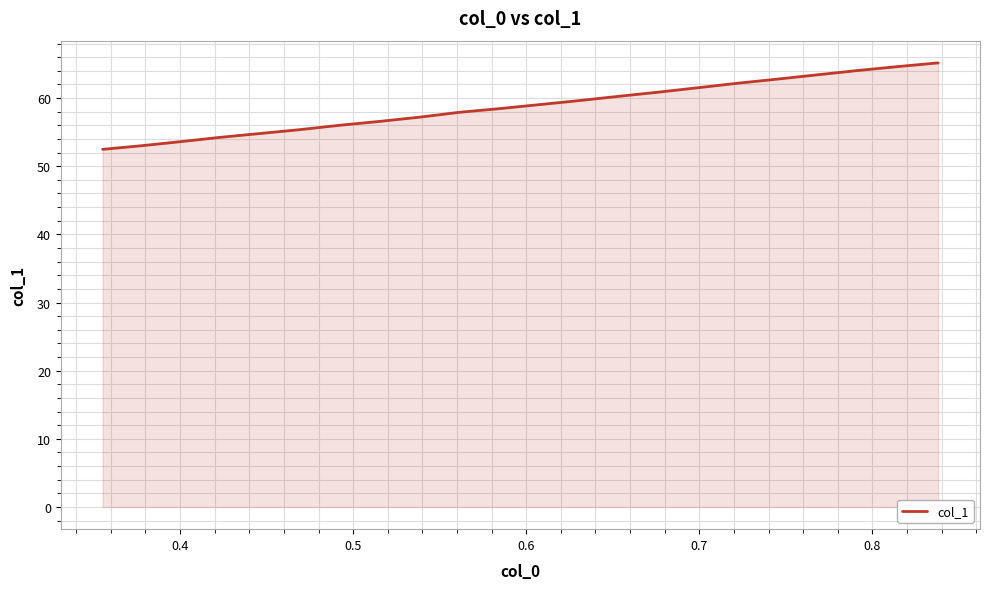

What is the smallest value displayed?

52.5